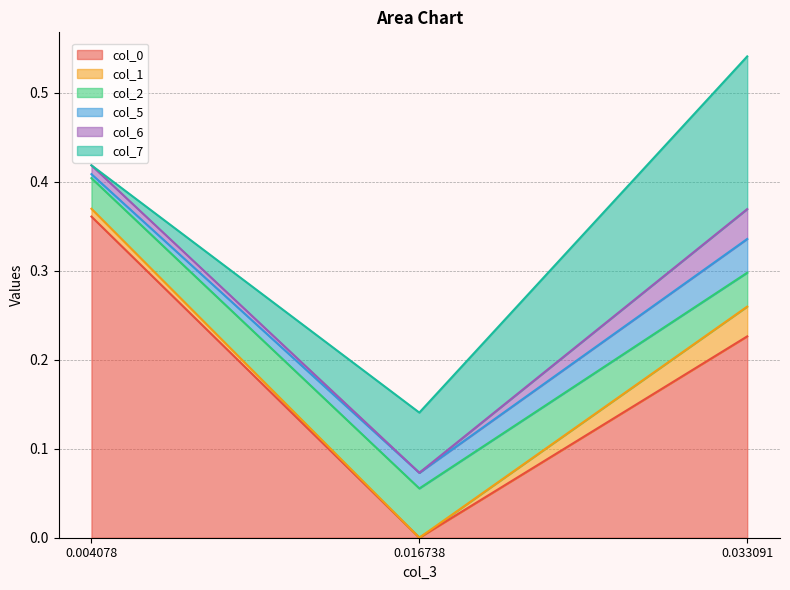

What is the approximate value of col_2 at 0.016738?

0.1